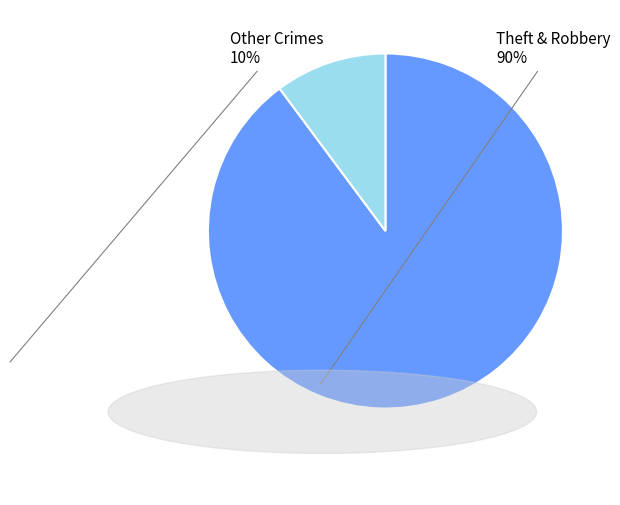

Is there any slice that represents more than half of the pie?

Yes